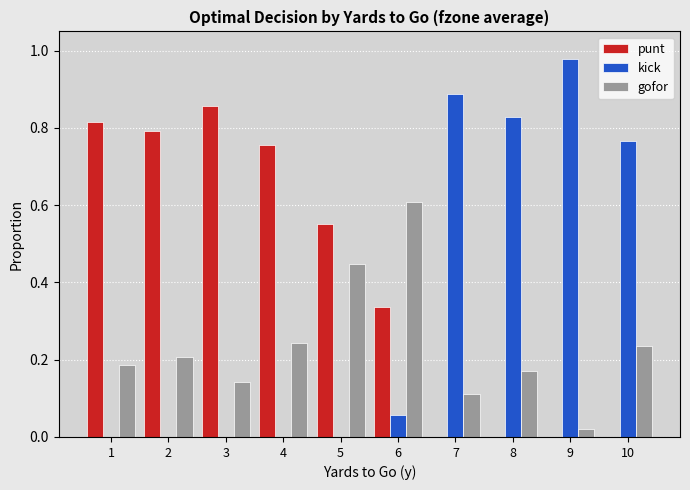

What is the sum of all gofor values?

2.4